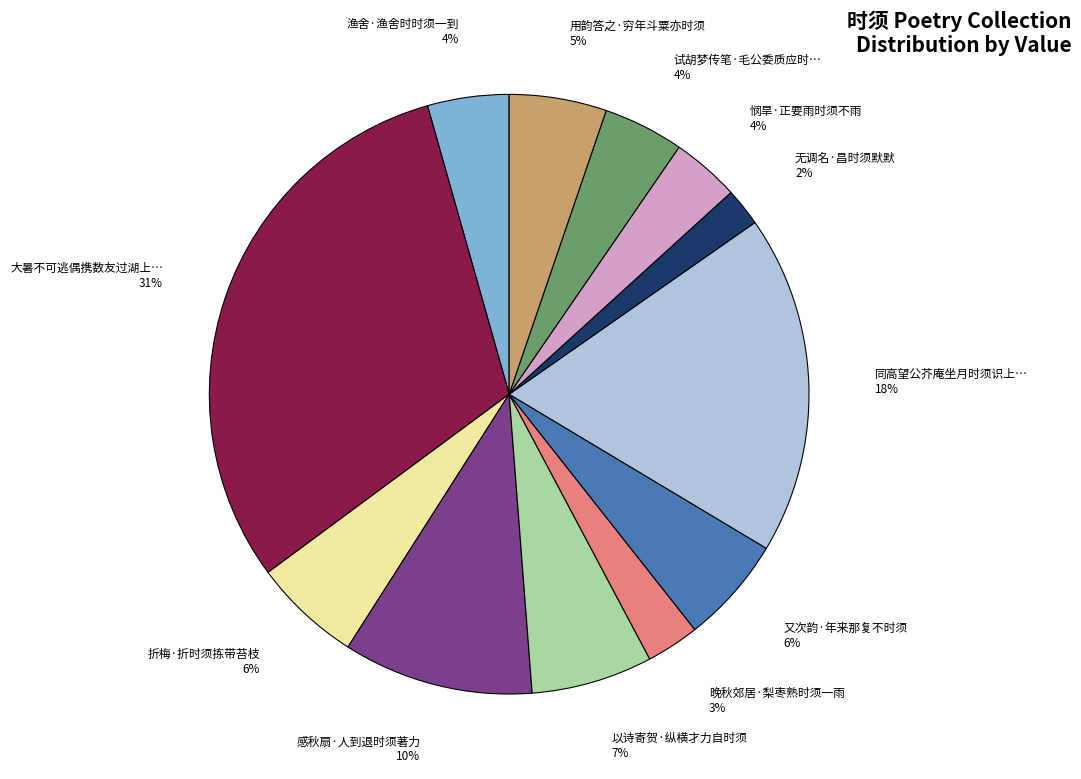

The 感秋扇·人到退时须著力 10% slice represents 10% of the pie. True or false?

True